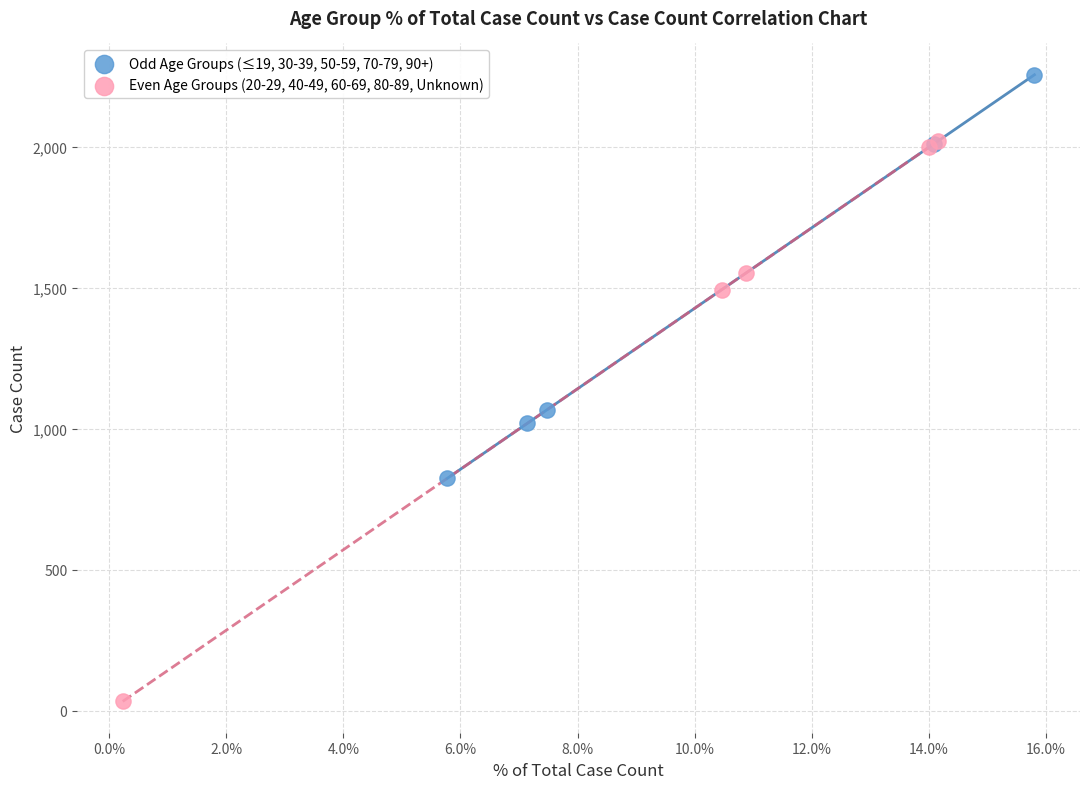

Which series reaches the maximum Y coordinate?

Odd Age Groups (≤19, 30-39, 50-59, 70-79, 90+)